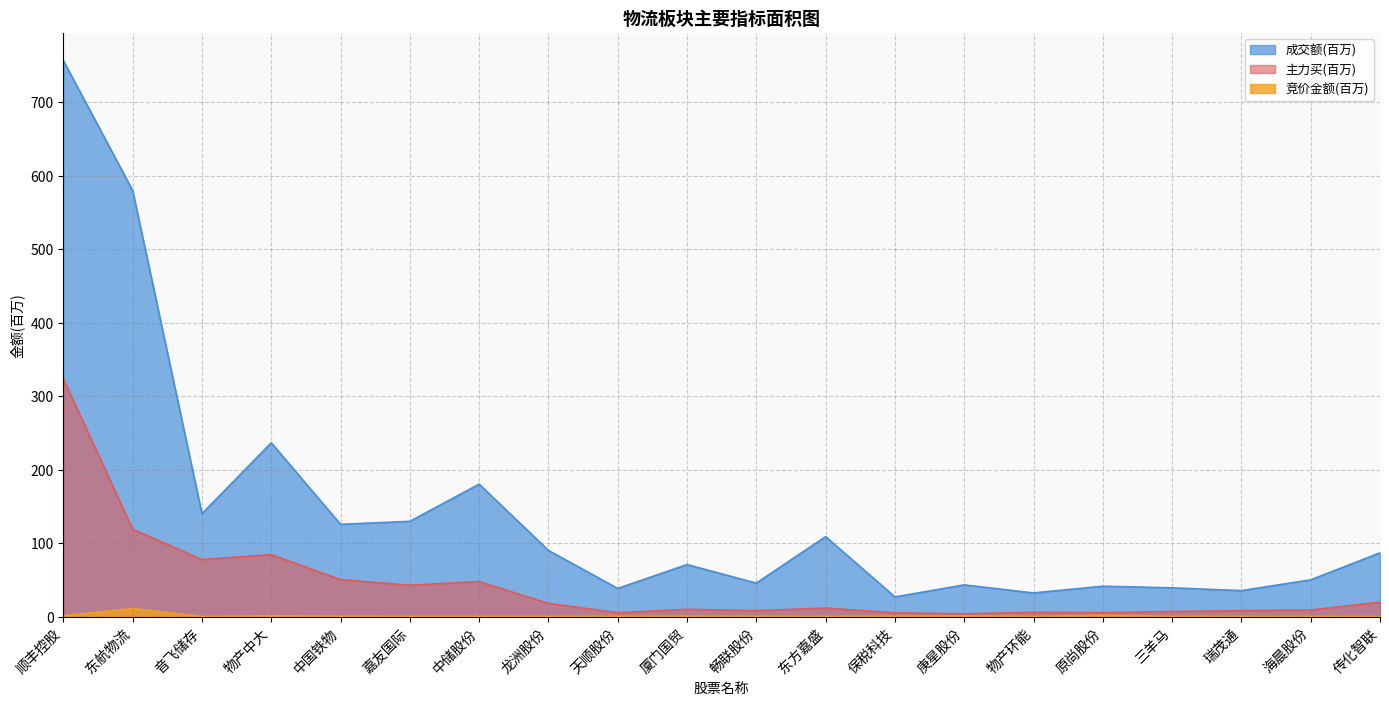

Rank the series at 中国铁物 from lowest to highest value.

竞价金额(百万), 主力买(百万), 成交额(百万)